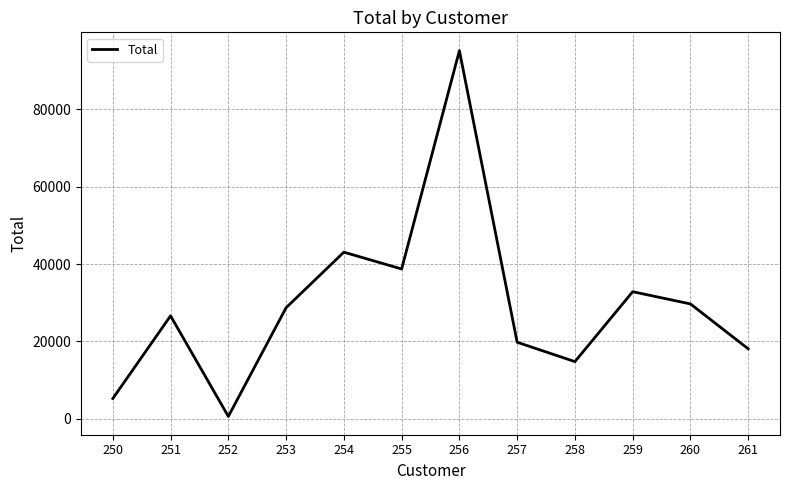

What is the greatest value displayed?

95202.8